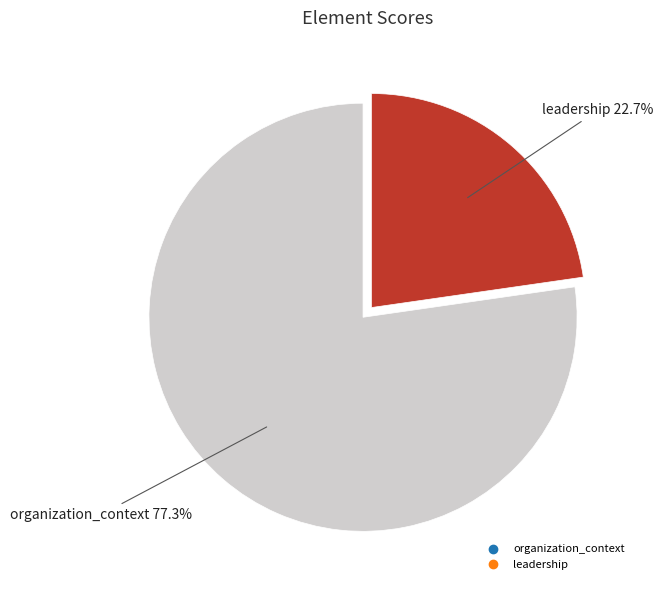

To the nearest percent, what is the average slice percentage?

50%